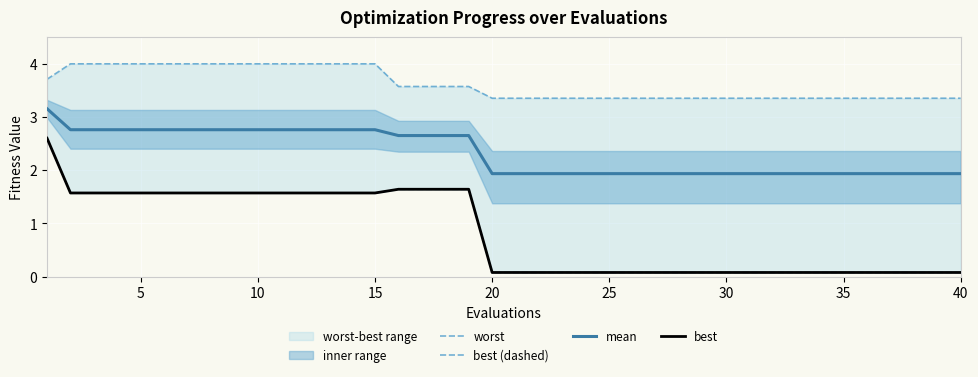

What is the minimum value for mean?

1.9